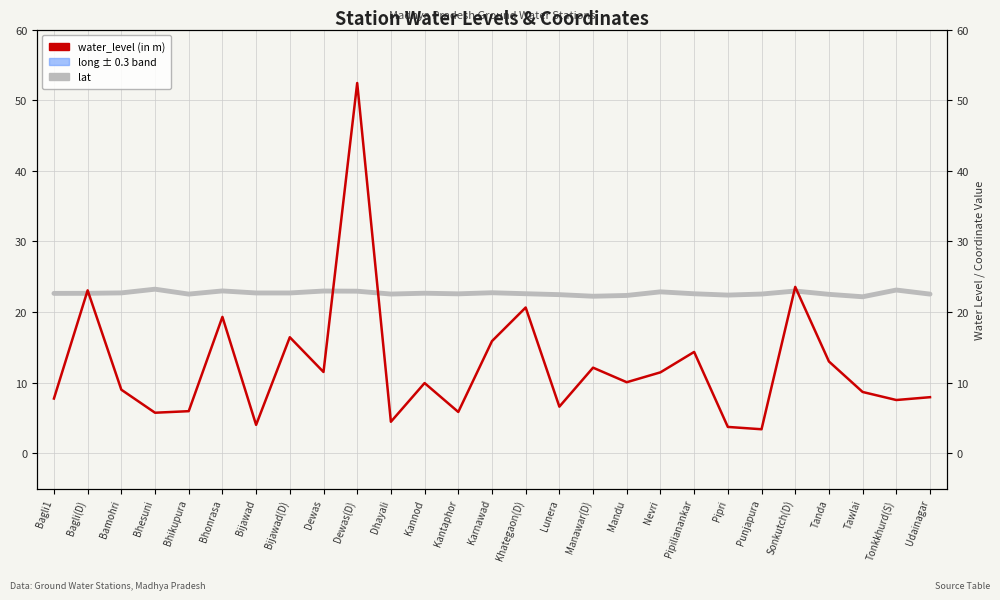

In water_level (in m), how many points are lower than both neighbors (excluding endpoints)?

9